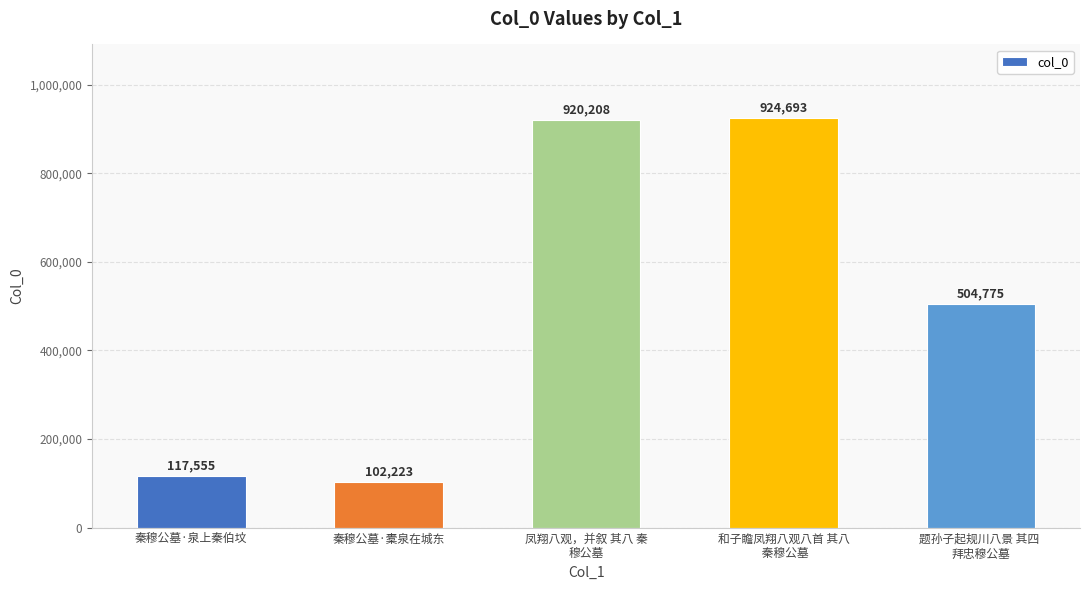

Reading right to left, transcribe all the data shown in this chart.

504775	924693	920208	102223	117555